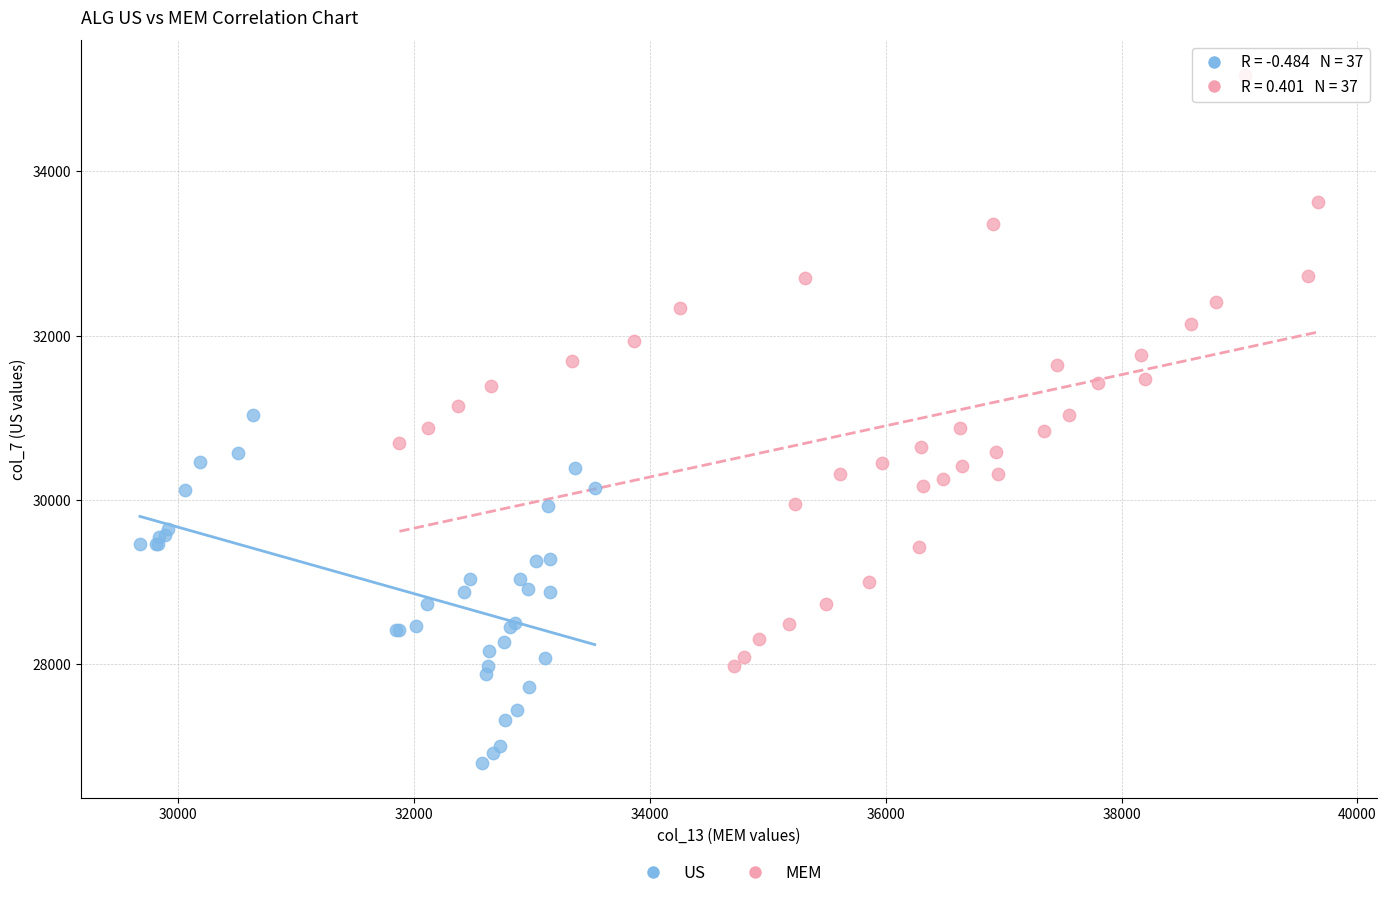

Which series contains the highest Y value?

MEM